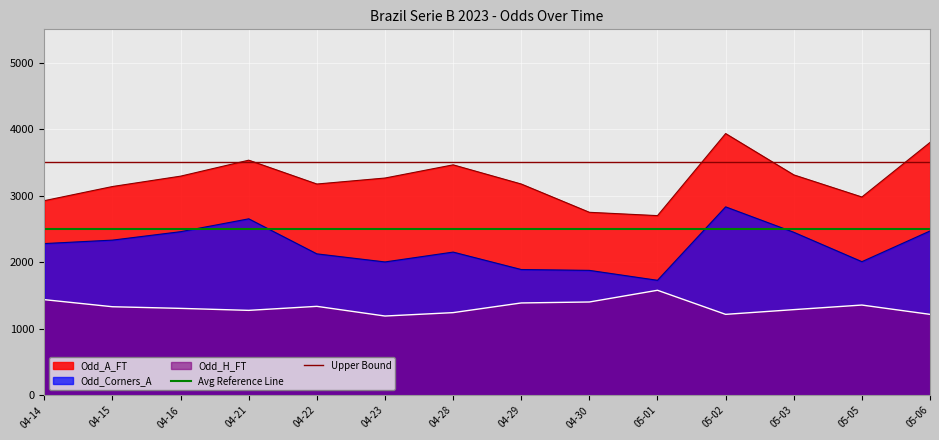

Which label corresponds to the smallest value in the chart?

04-14